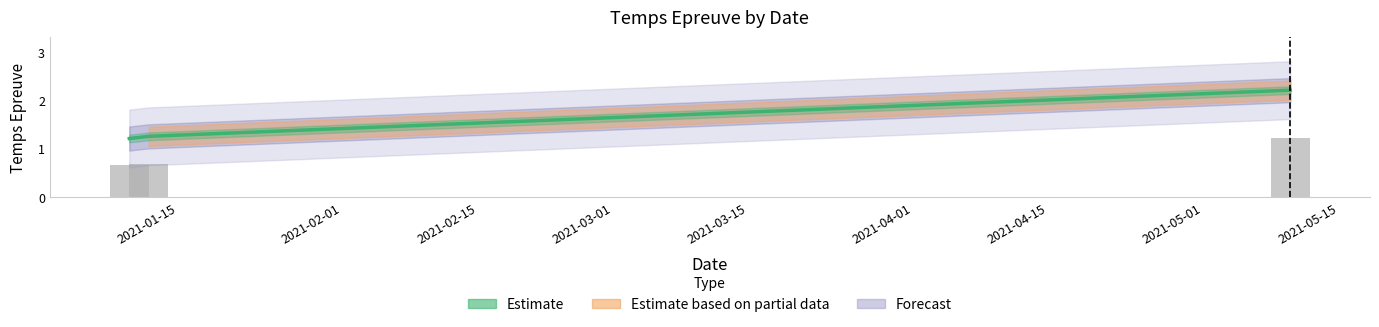

Which has a higher value, 2021-01-15 or 2021-02-15?

2021-02-15